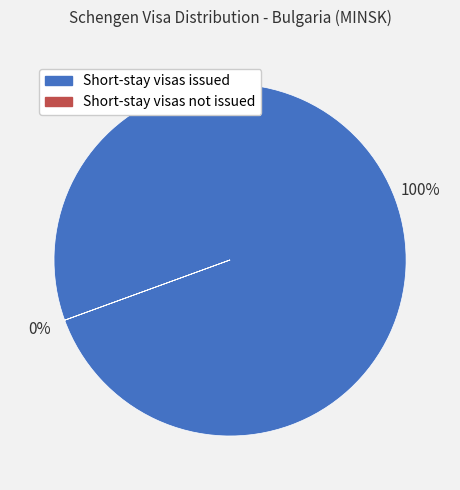

What percentage is the Short-stay visas issued slice, to the nearest percent?

100%